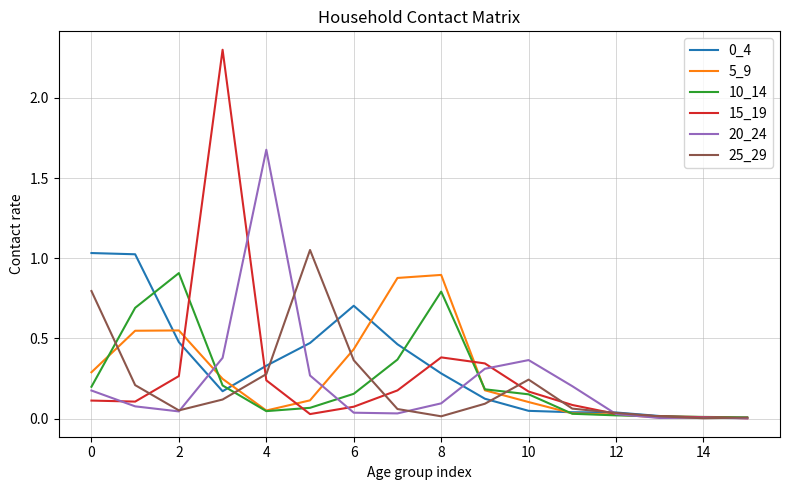

True or false: 25_29 and 15_19 intersect in this chart.

True